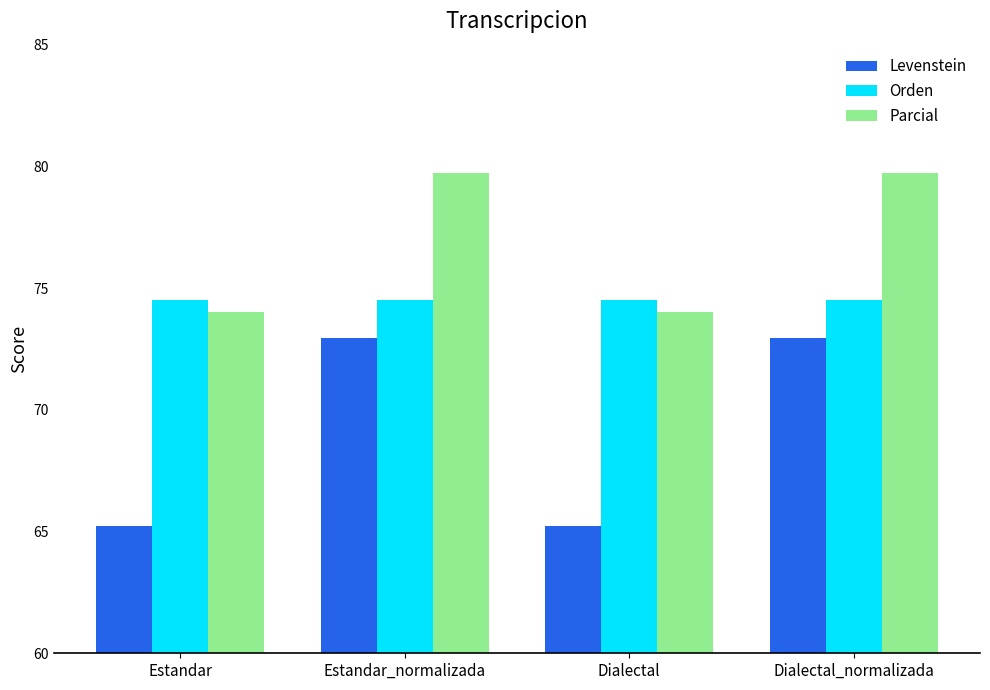

At how many categories does at least one series exceed 78?

2